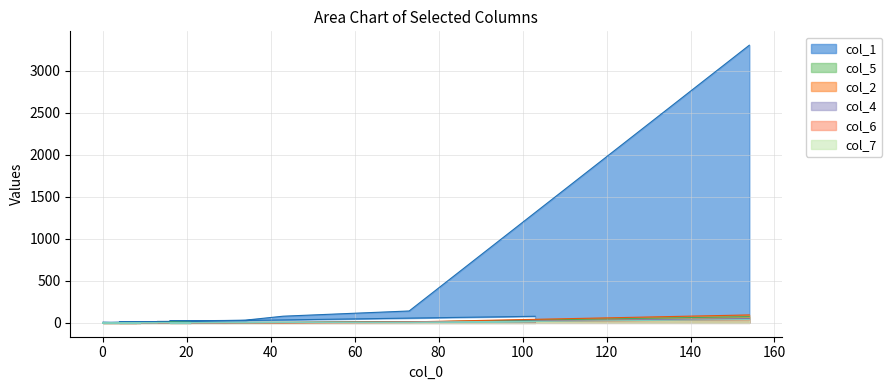

What is the minimum value for col_1?

2